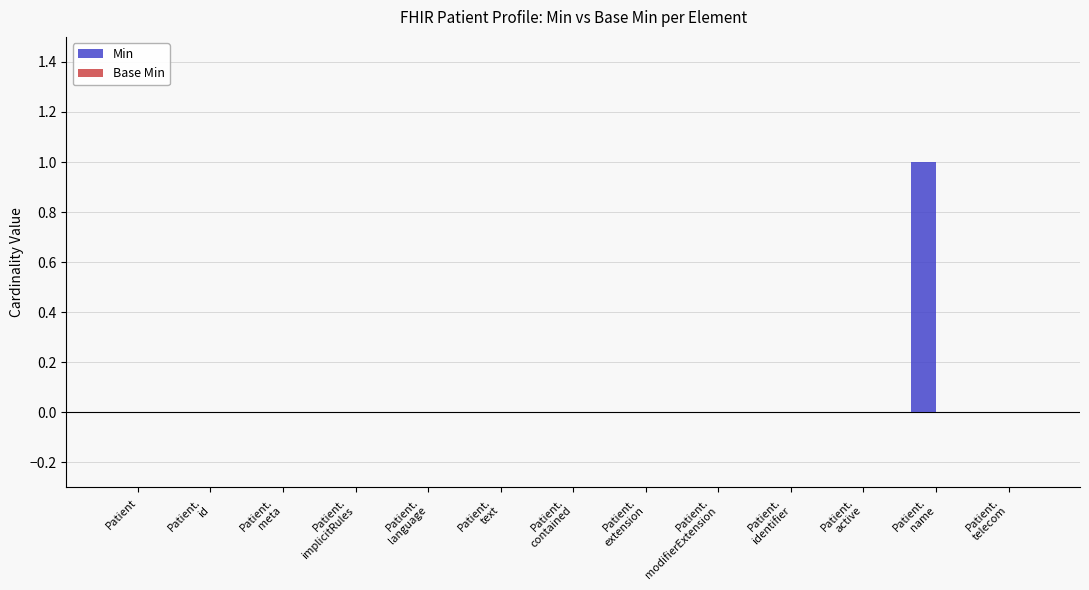

How many distinct data groups are displayed?

1